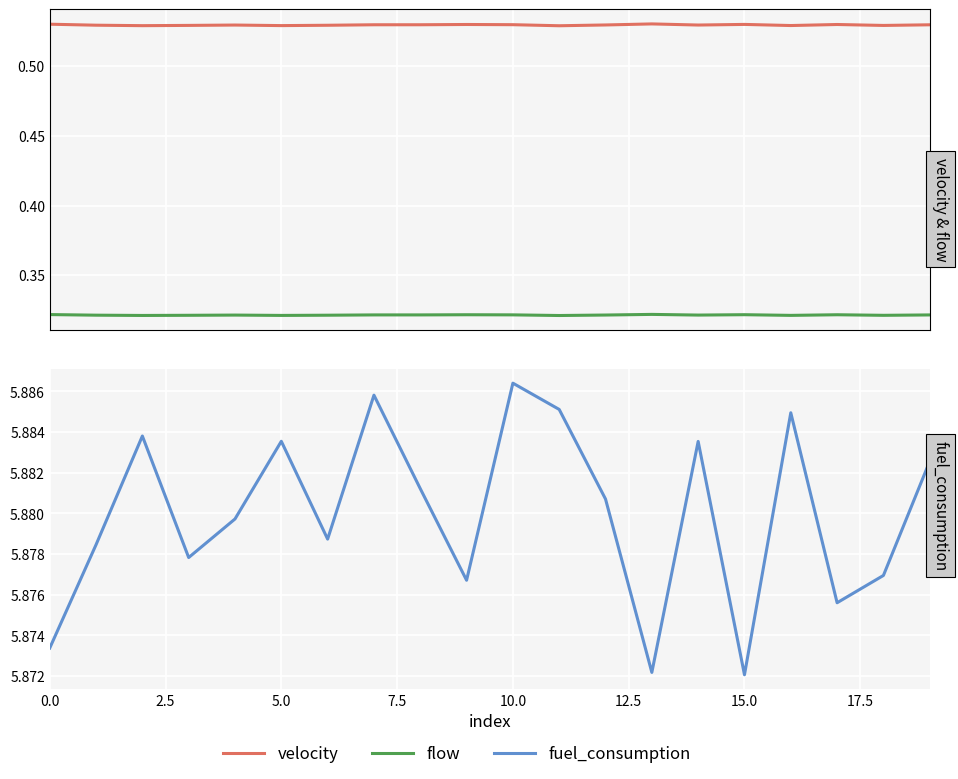

Which series has the largest total across all categories?

fuel_consumption